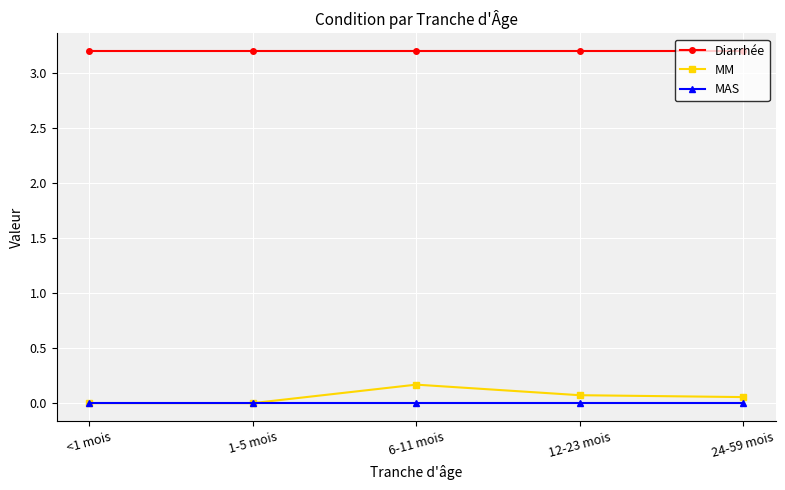

True or false: Diarrhée and MM intersect in this chart.

False